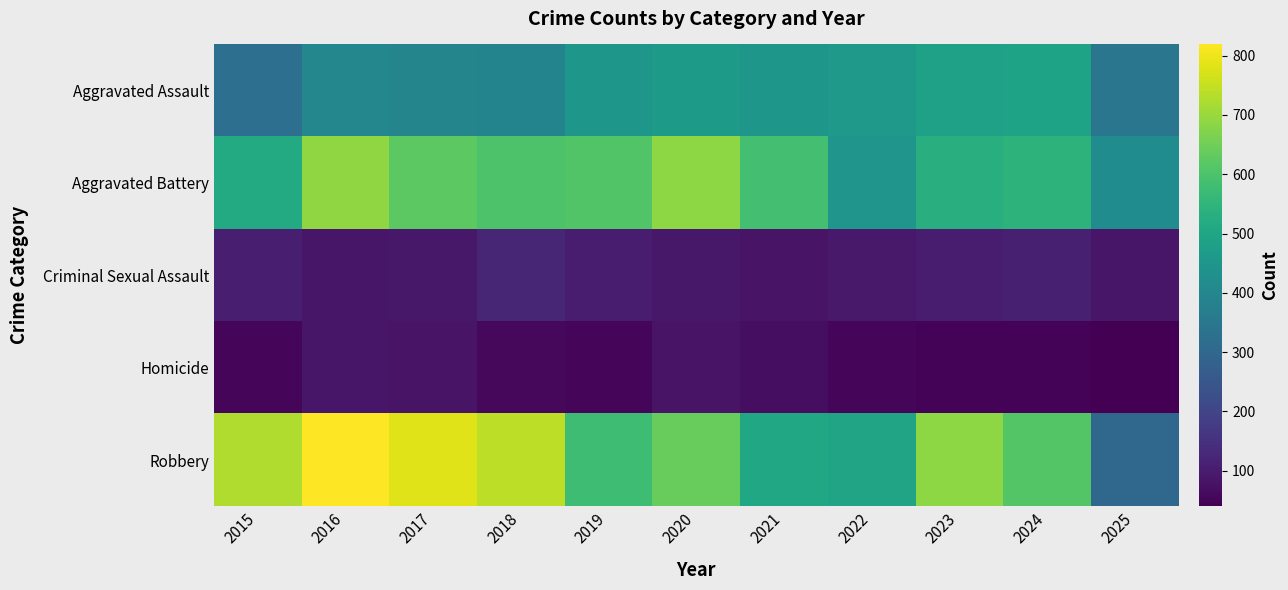

Rank the series at 2022 from highest to lowest value.

Robbery, Aggravated Assault, Aggravated Battery, Criminal Sexual Assault, Homicide